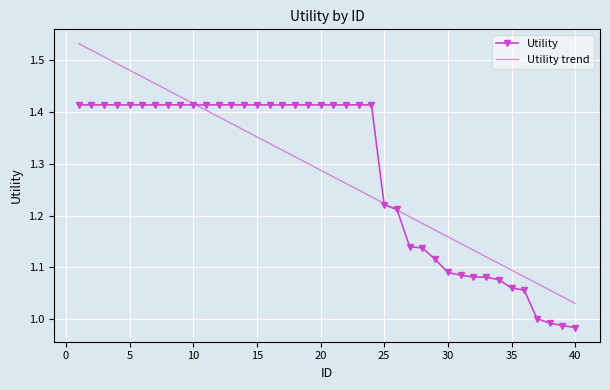

Which series has the widest spread of values?

Utility trend